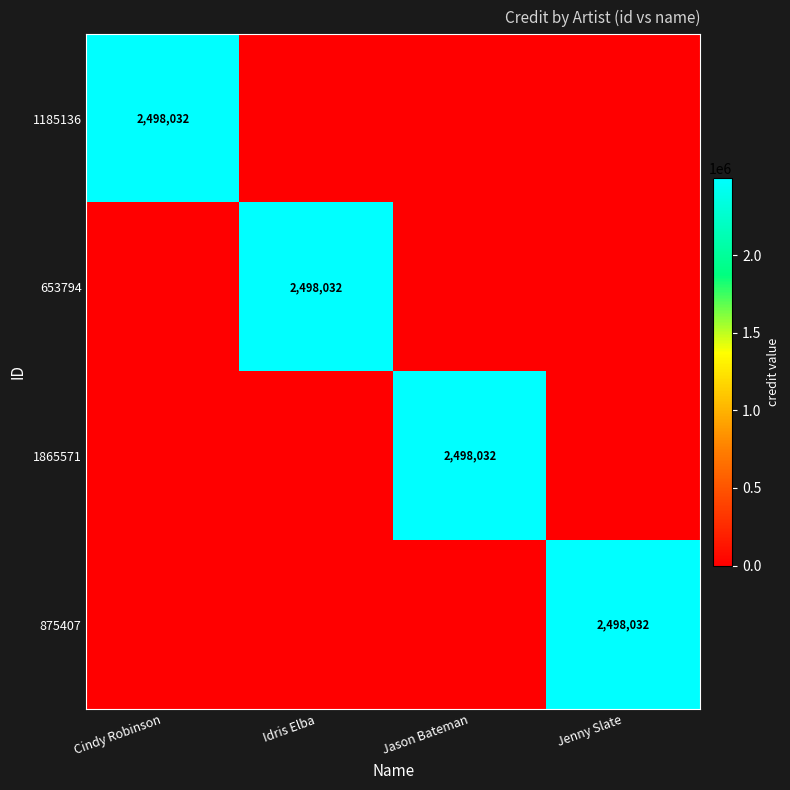

What is the greatest value displayed?

2498032